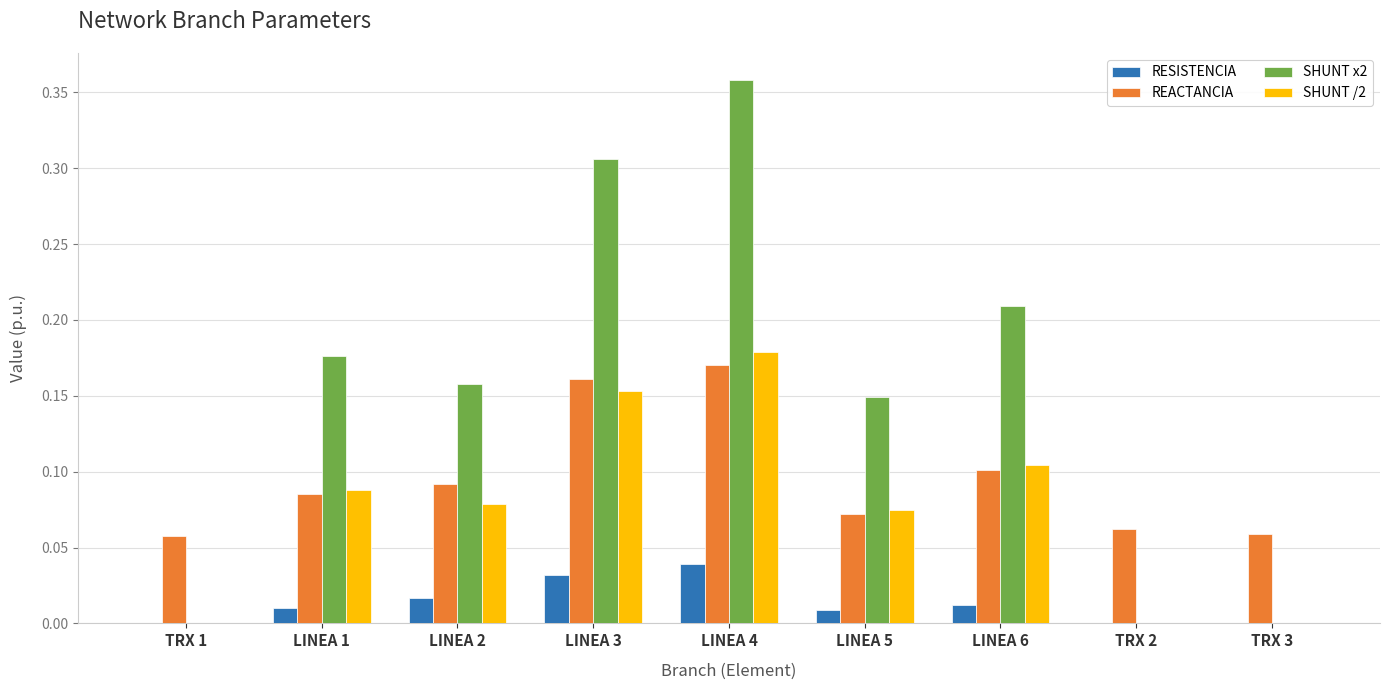

At which category is the sum across all series the highest?

LINEA 4